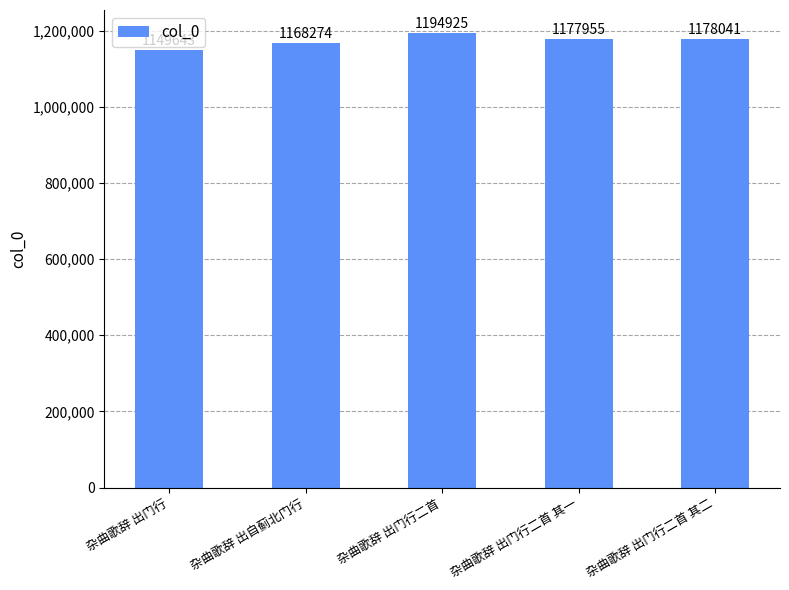

What is the label of the 1st bar from the left?

杂曲歌辞 出门行